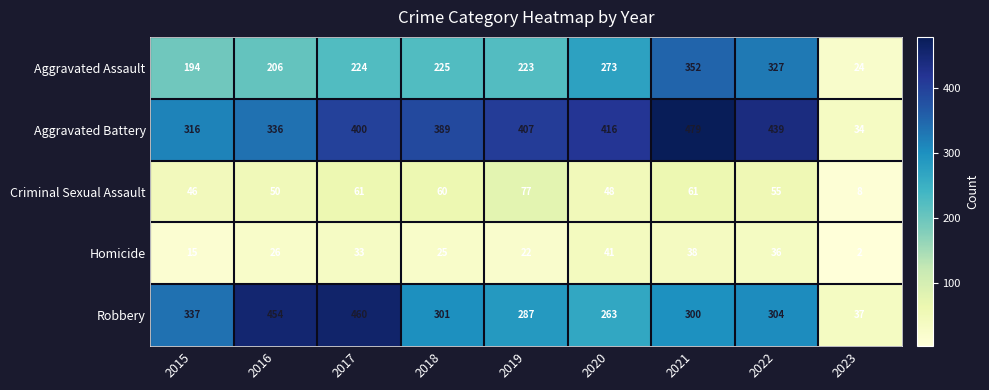

At which label is Criminal Sexual Assault closest to 42?

2015